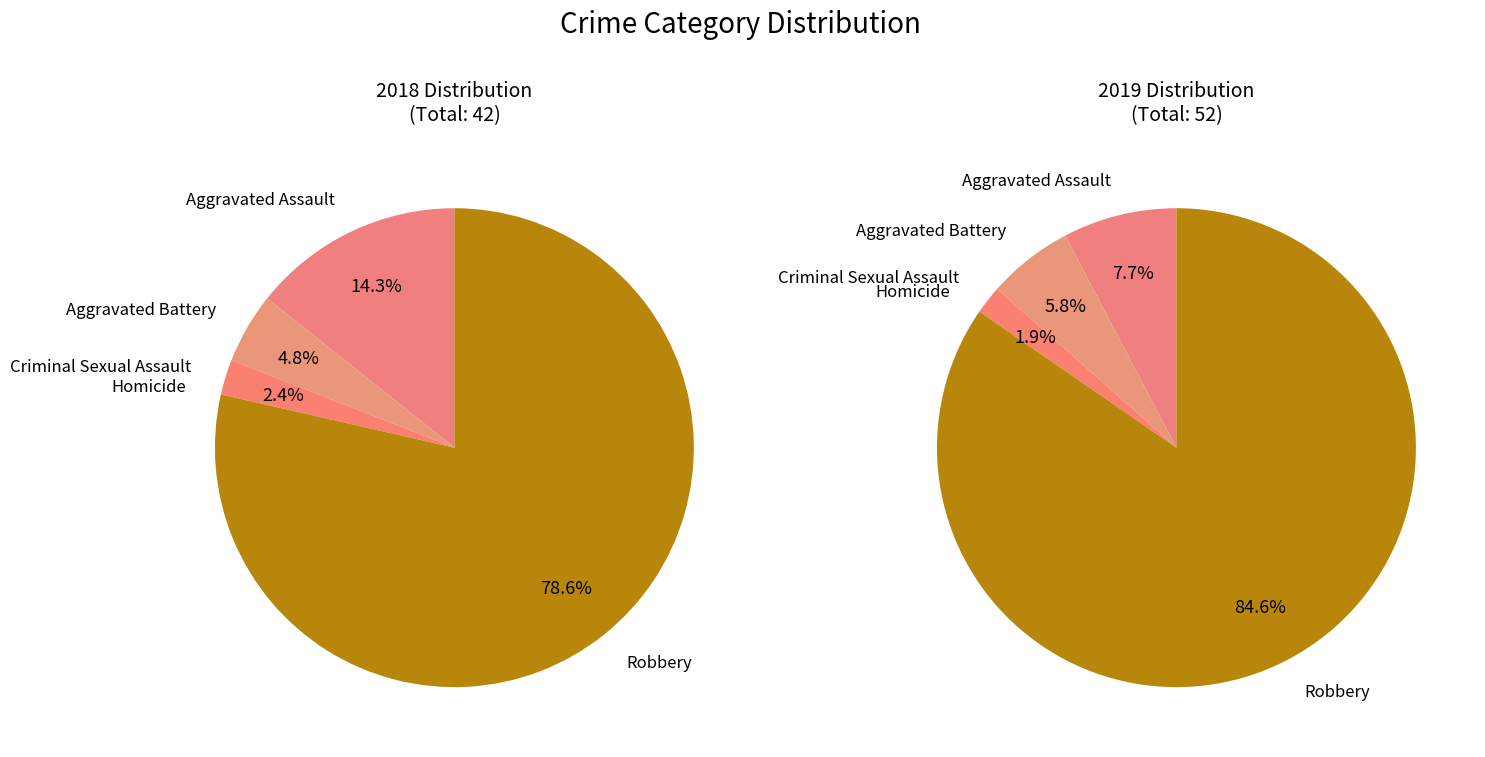

True or false: values_2018 accounts for 14% of the total.

True